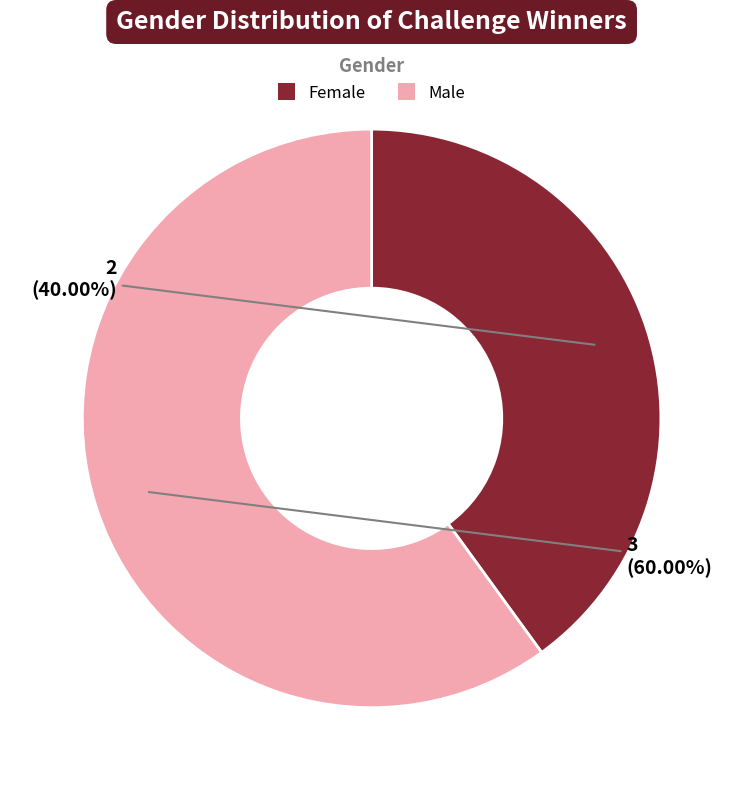

What is the smallest slice in the pie chart?

Female